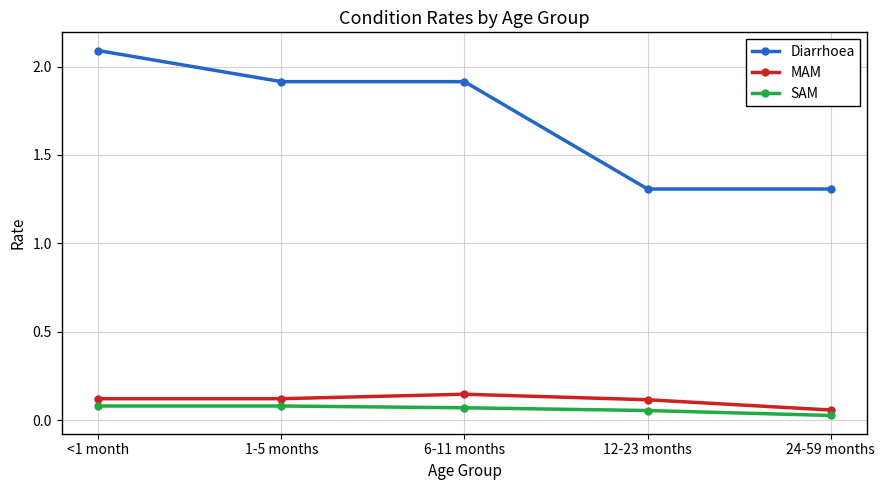

The MAM series shows 0.2 at 12-23 months. True or false?

False